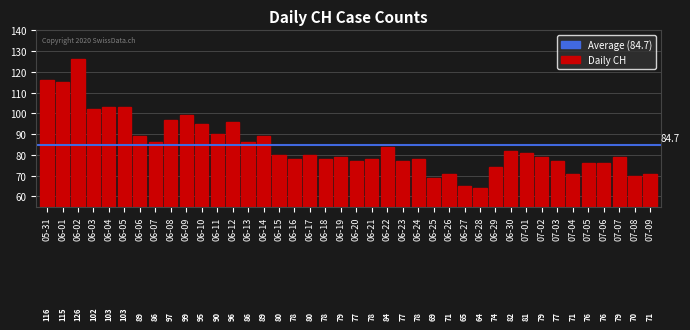

What is the greatest value displayed?

126